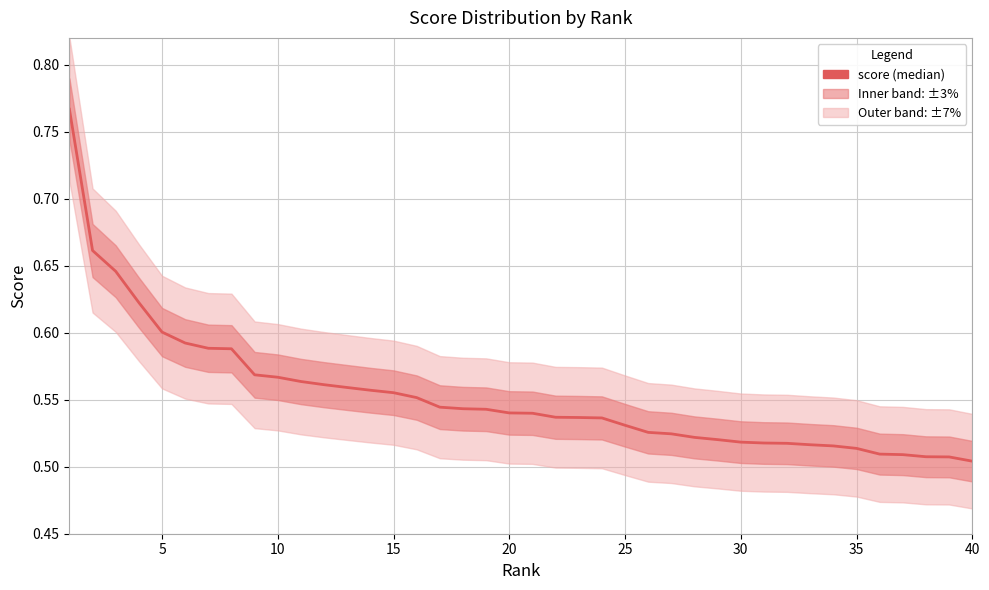

Reading left to right, extract all data points from this chart.

0.8	0.7	0.6	0.6	0.6	0.6	0.6	0.6	0.6	0.6	0.6	0.6	0.6	0.6	0.6	0.6	0.5	0.5	0.5	0.5	0.5	0.5	0.5	0.5	0.5	0.5	0.5	0.5	0.5	0.5	0.5	0.5	0.5	0.5	0.5	0.5	0.5	0.5	0.5	0.5